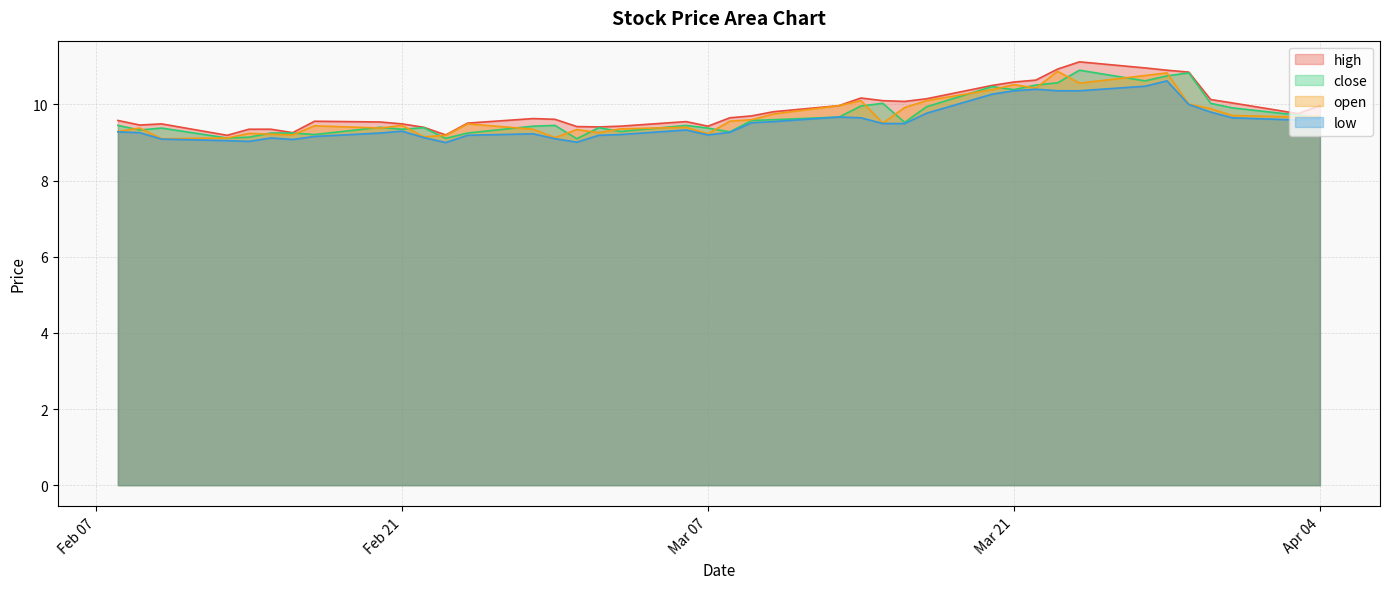

True or false: open and high intersect in this chart.

False